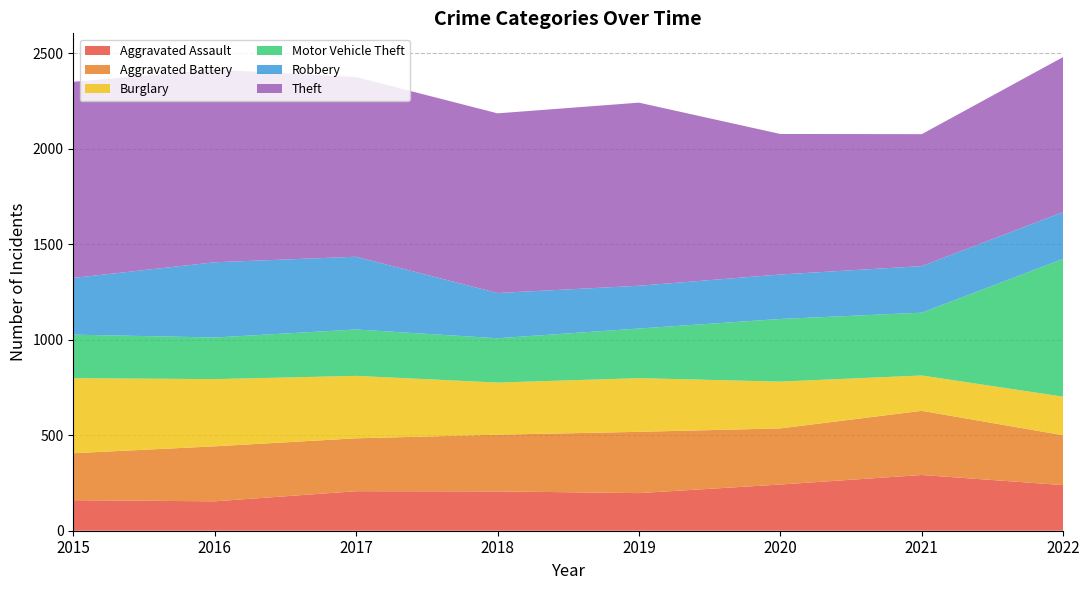

Reading right to left, list all the values displayed in this chart.

Aggravated Assault: 2022=239	2021=292	2020=242	2019=197	2018=206	2017=207	2016=154	2015=160
Aggravated Battery: 2022=261	2021=336	2020=294	2019=321	2018=297	2017=277	2016=288	2015=246
Burglary: 2022=202	2021=185	2020=245	2019=281	2018=273	2017=327	2016=352	2015=393
Motor Vehicle Theft: 2022=722	2021=329	2020=328	2019=260	2018=232	2017=243	2016=218	2015=228
Robbery: 2022=245	2021=244	2020=233	2019=224	2018=237	2017=381	2016=394	2015=297
Theft: 2022=812	2021=691	2020=736	2019=959	2018=941	2017=941	2016=1009	2015=1027